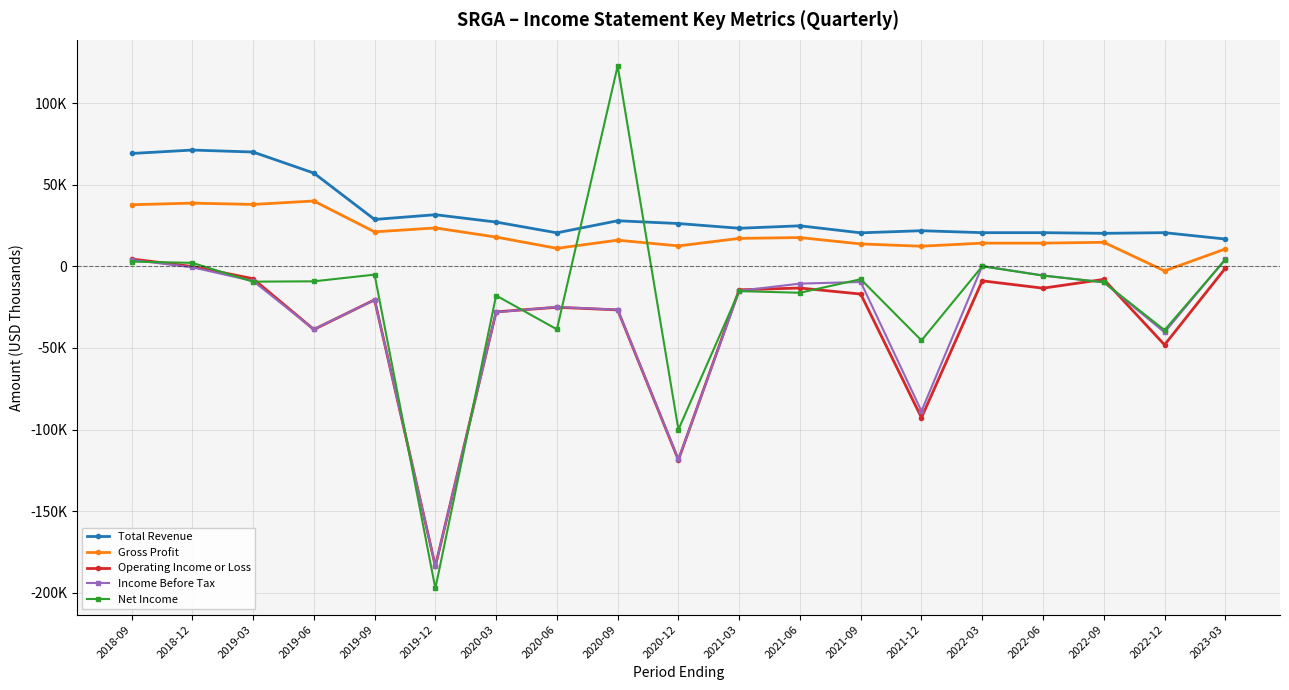

True or false: Total Revenue has a value of 9537 at 2020-03.

False